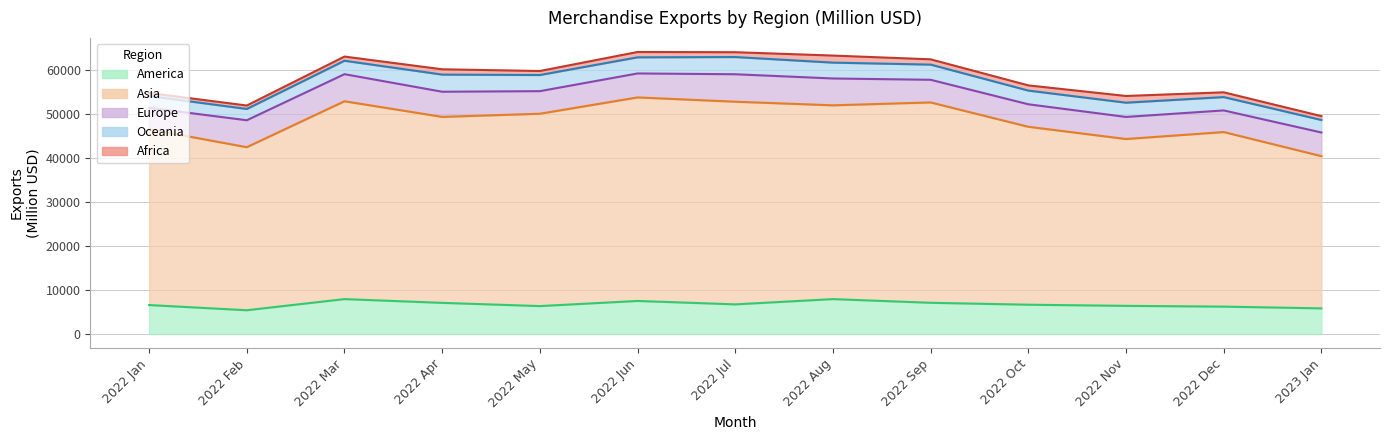

The value of Asia at 2022 Aug is 75880.2. True or false?

False